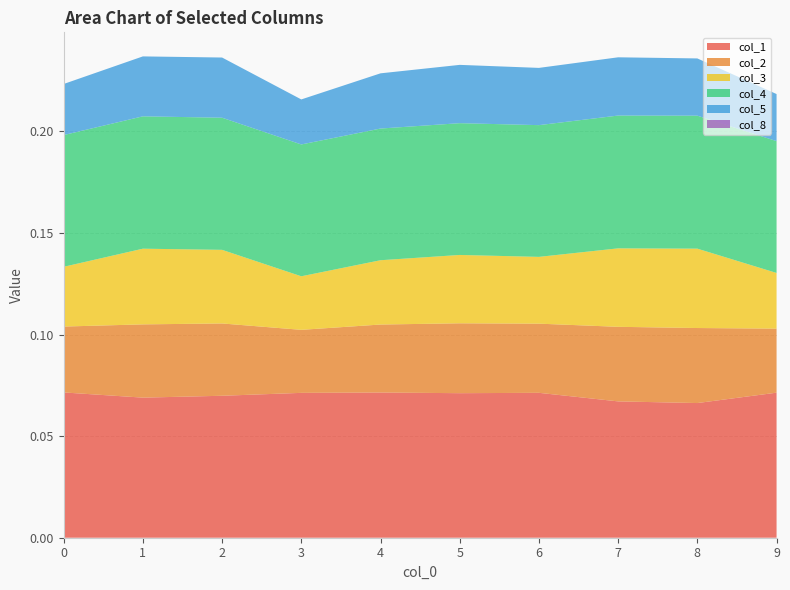

Reading left to right, what are all the values shown in this chart?

col_1: 0=0.1	1=0.1	2=0.1	3=0.1	4=0.1	5=0.1	6=0.1	7=0.1	8=0.1	9=0.1
col_2: 0=0.0	1=0.0	2=0.0	3=0.0	4=0.0	5=0.0	6=0.0	7=0.0	8=0.0	9=0.0
col_3: 0=0.0	1=0.0	2=0.0	3=0.0	4=0.0	5=0.0	6=0.0	7=0.0	8=0.0	9=0.0
col_4: 0=0.1	1=0.1	2=0.1	3=0.1	4=0.1	5=0.1	6=0.1	7=0.1	8=0.1	9=0.1
col_5: 0=0.0	1=0.0	2=0.0	3=0.0	4=0.0	5=0.0	6=0.0	7=0.0	8=0.0	9=0.0
col_8: 0=0.0	1=0.0	2=0.0	3=0.0	4=0.0	5=0.0	6=0.0	7=0.0	8=0.0	9=0.0